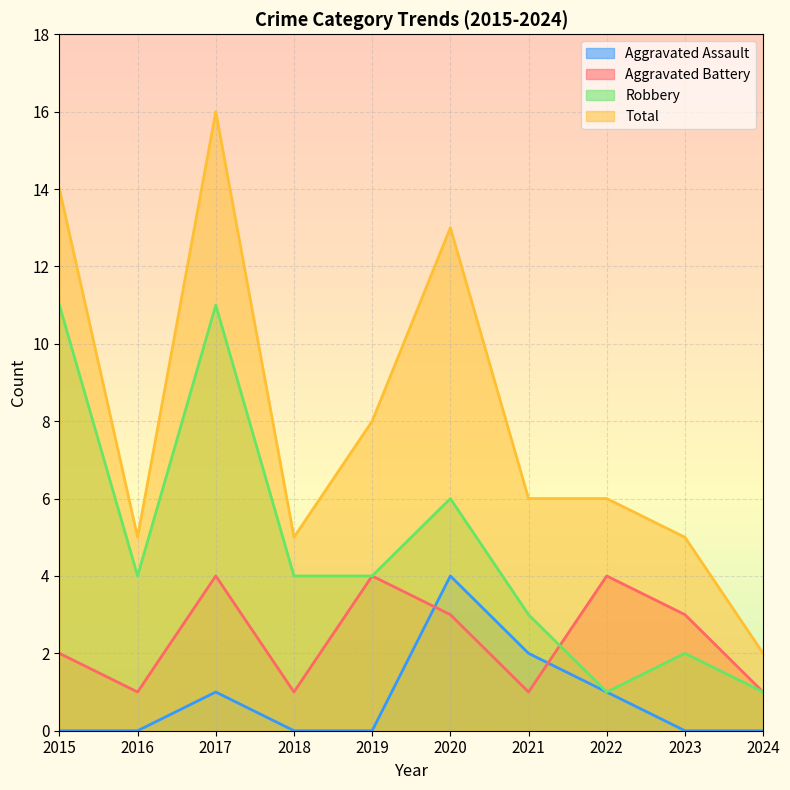

At which category is the sum across all series the highest?

2017